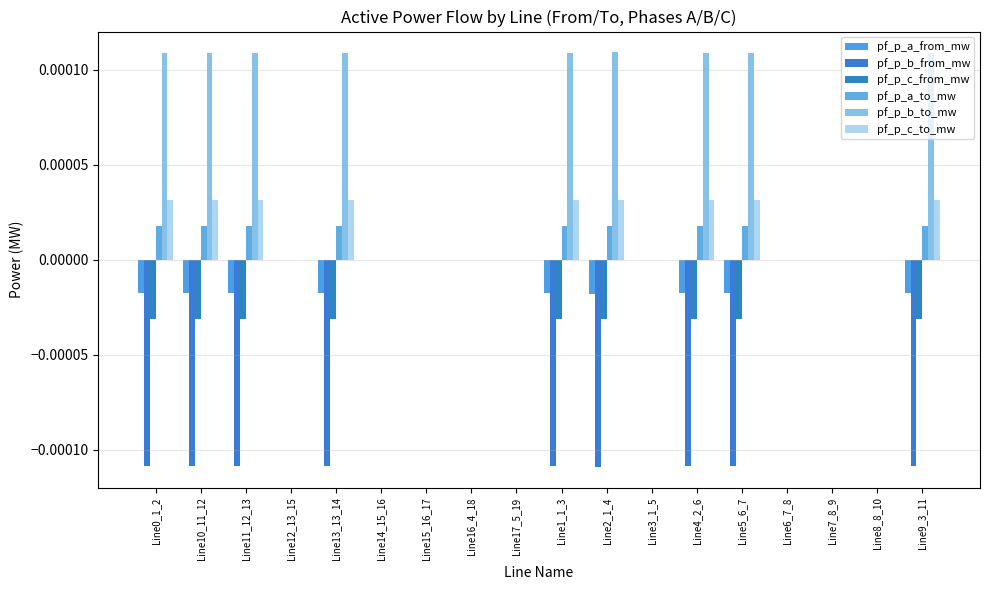

How many groups of bars are there?

18